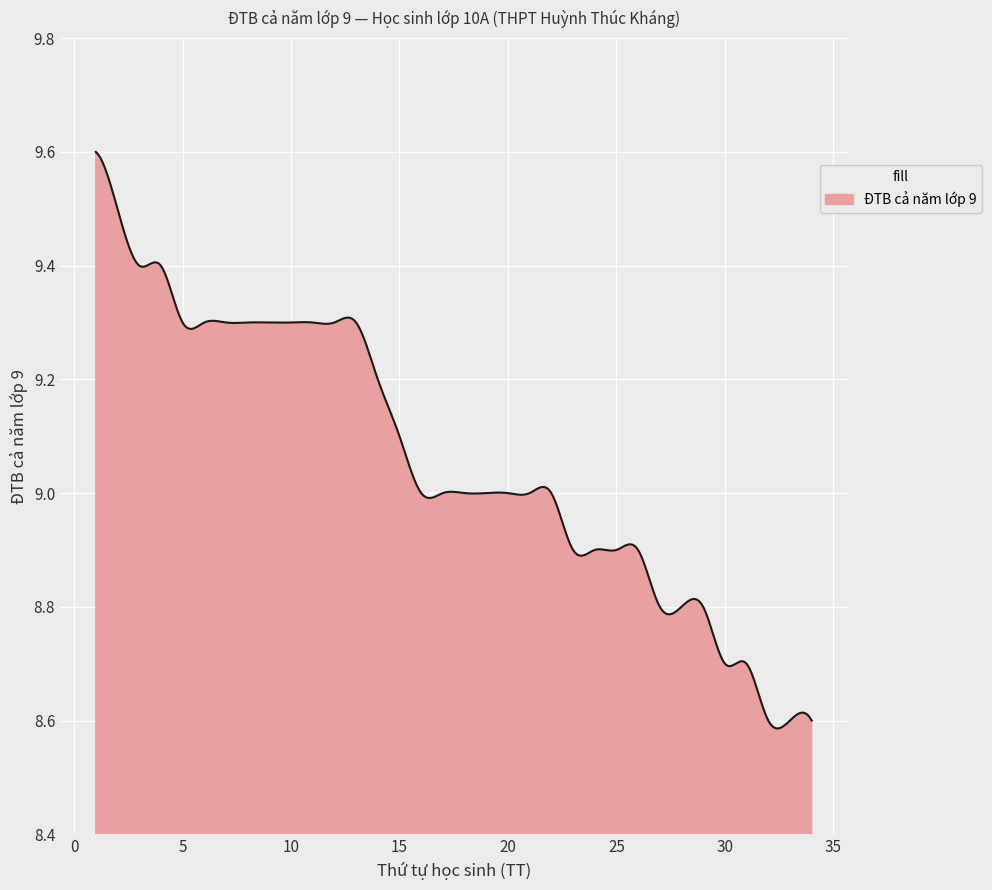

What is the difference between the maximum and minimum values?

1.0